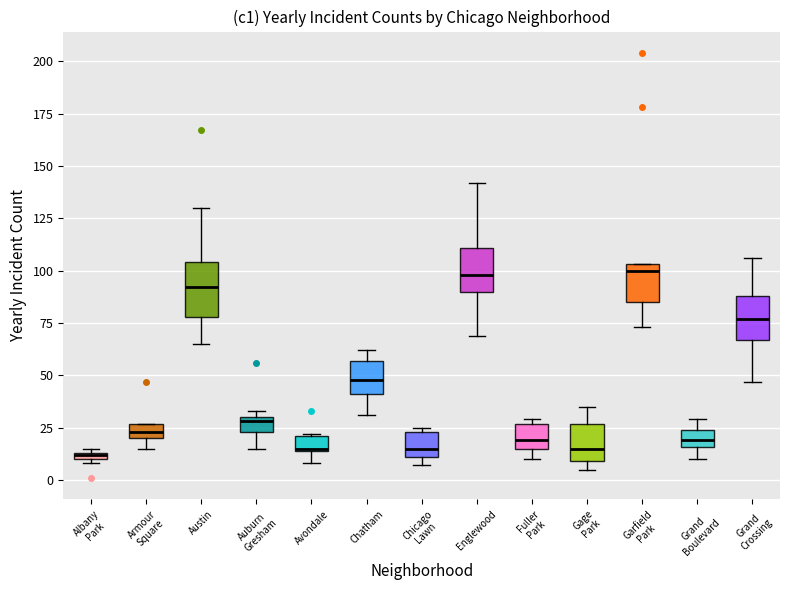

Where is the upper edge of the box for Chicago Lawn on the y-axis? The values are not printed on the chart, so give them approximately, as read against the axis.

25